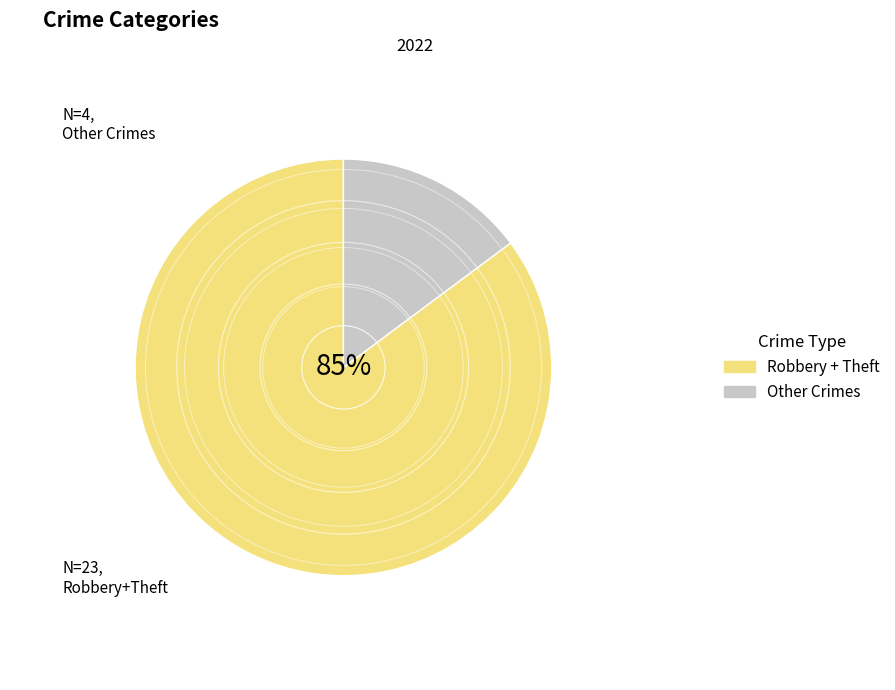

Does any single category account for the majority?

Yes